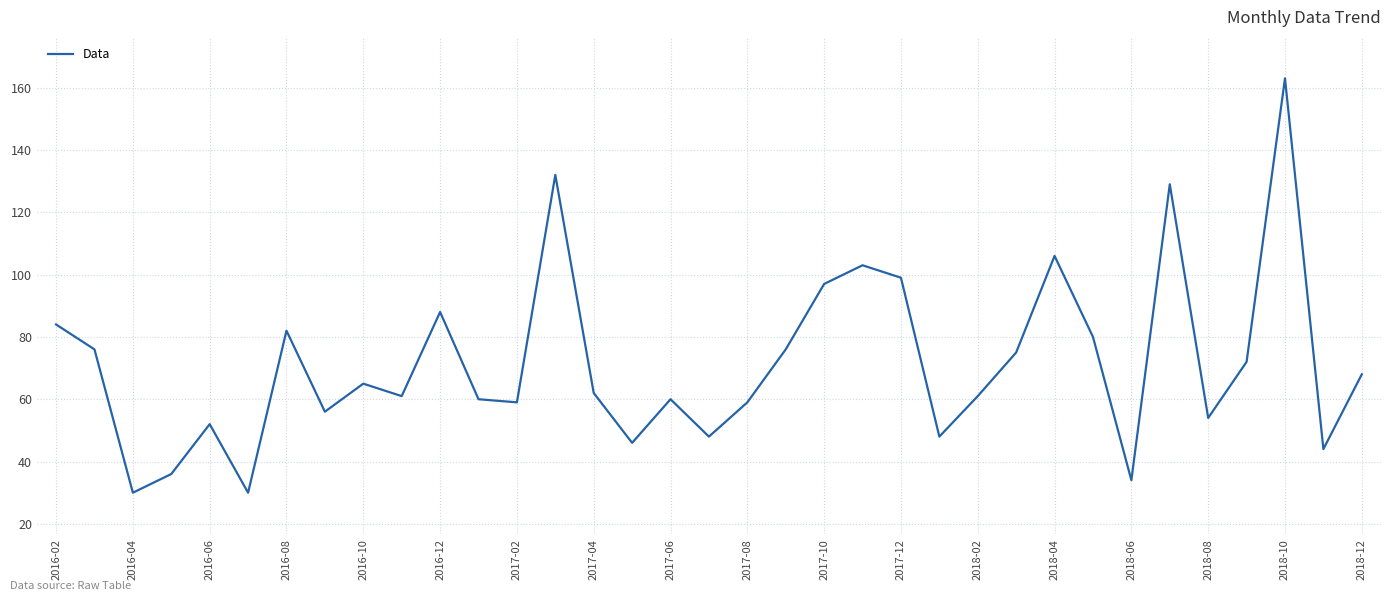

What is the maximum value shown in the chart?

163